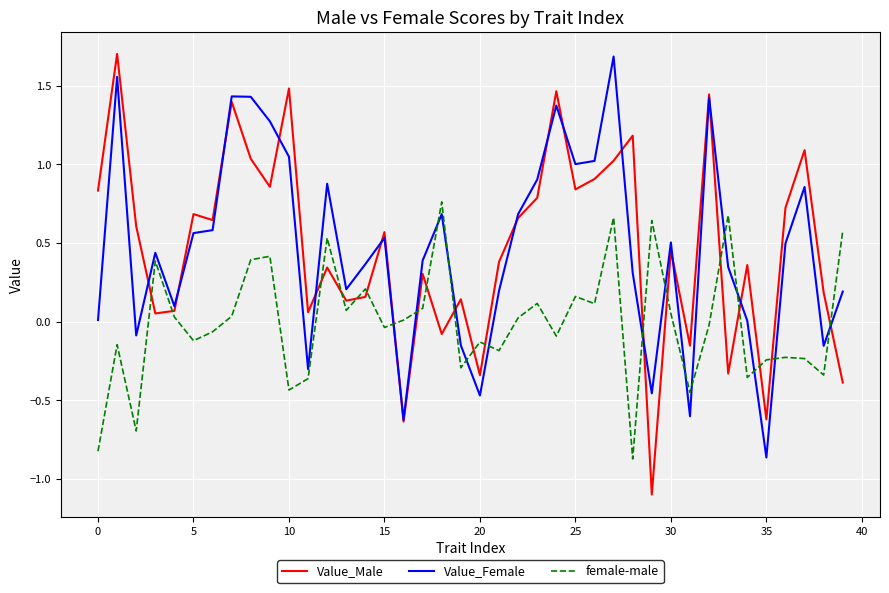

Does the chart display data point markers on the line(s)?

No